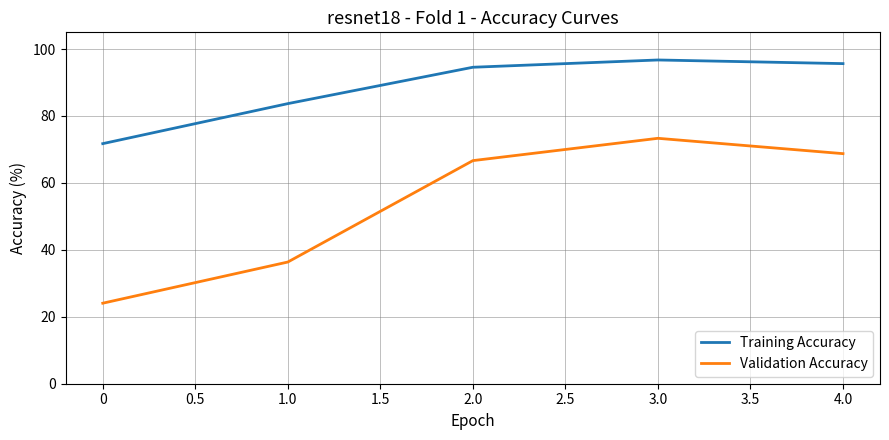

How many interior local peaks does the Training Accuracy series have?

1